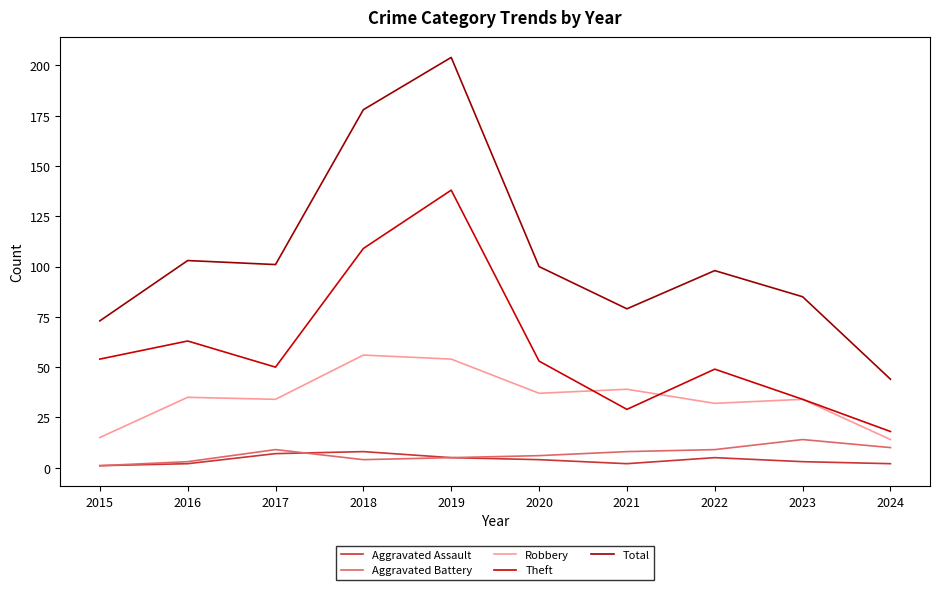

The value of Total at 2021 is 79. True or false?

True